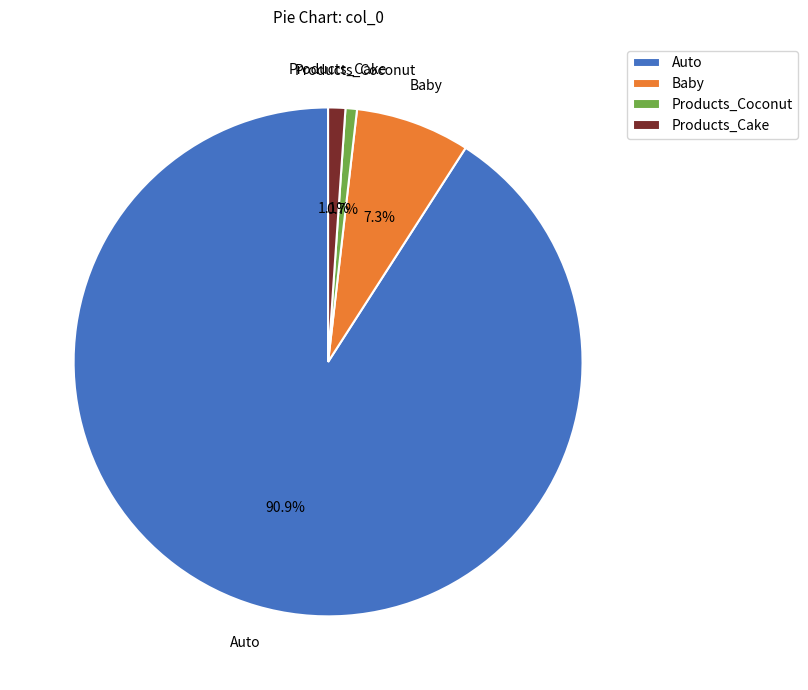

Do Auto and Products_Coconut together represent more than half of the pie?

Yes